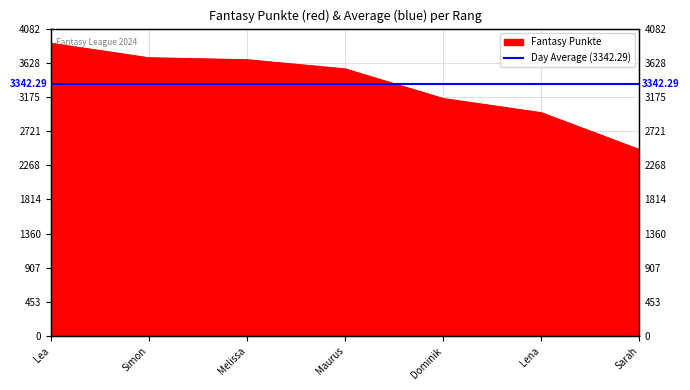

The chart shows a value of 3888 at Lea. True or false?

True